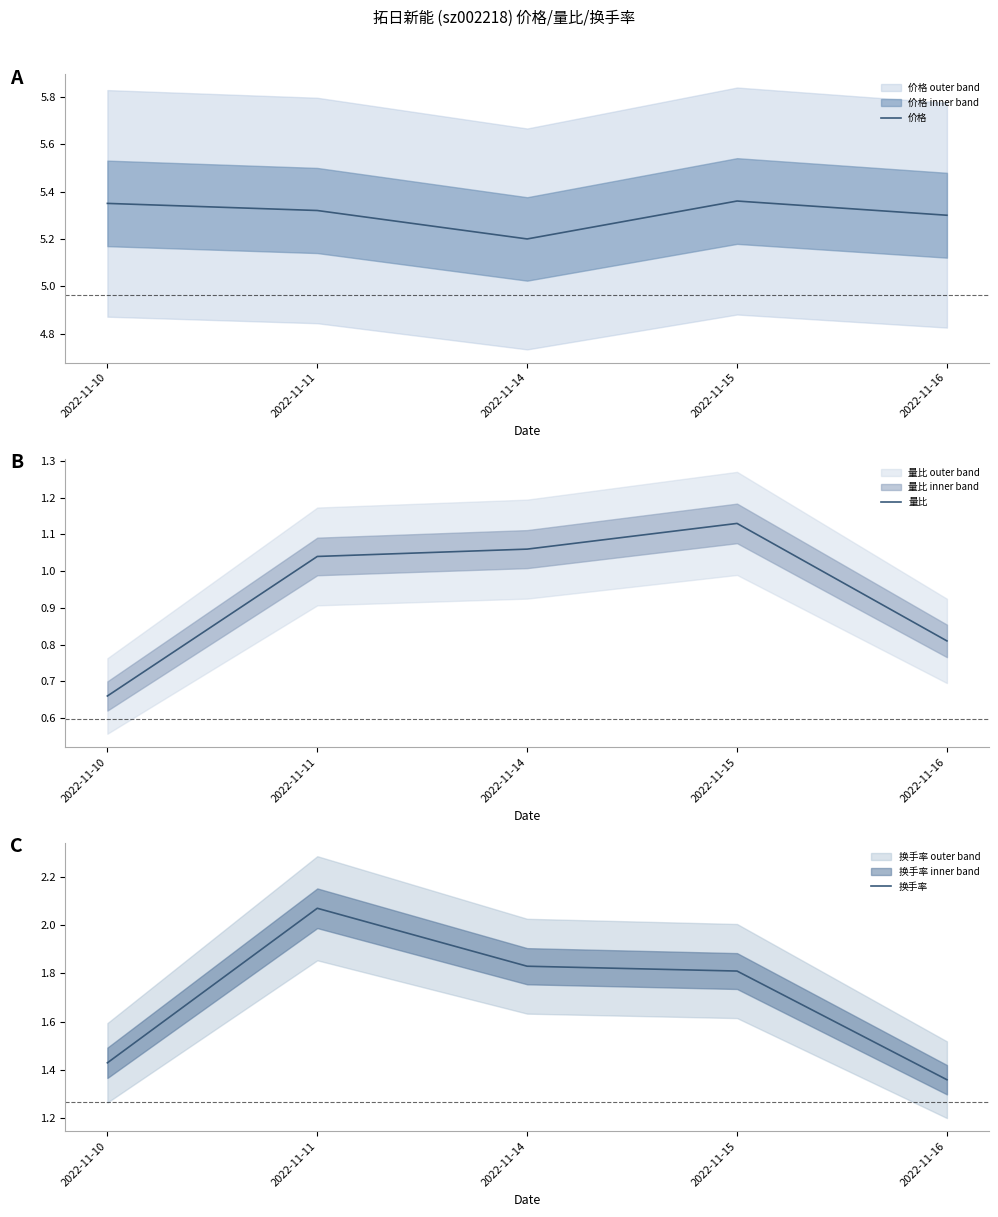

What is the value of the 换手率 point at the 2nd from the left?

2.1